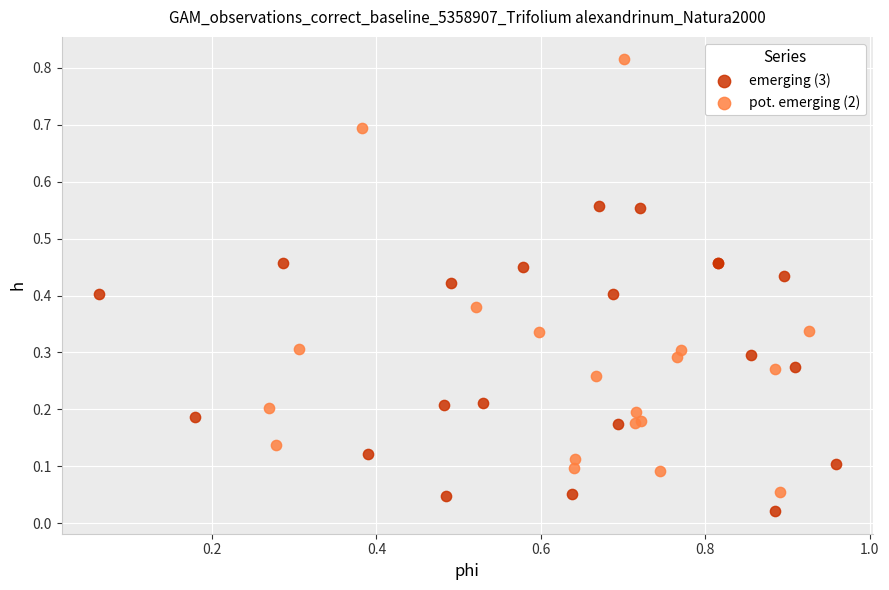

What are all the series names shown in the legend?

emerging (3), pot. emerging (2)